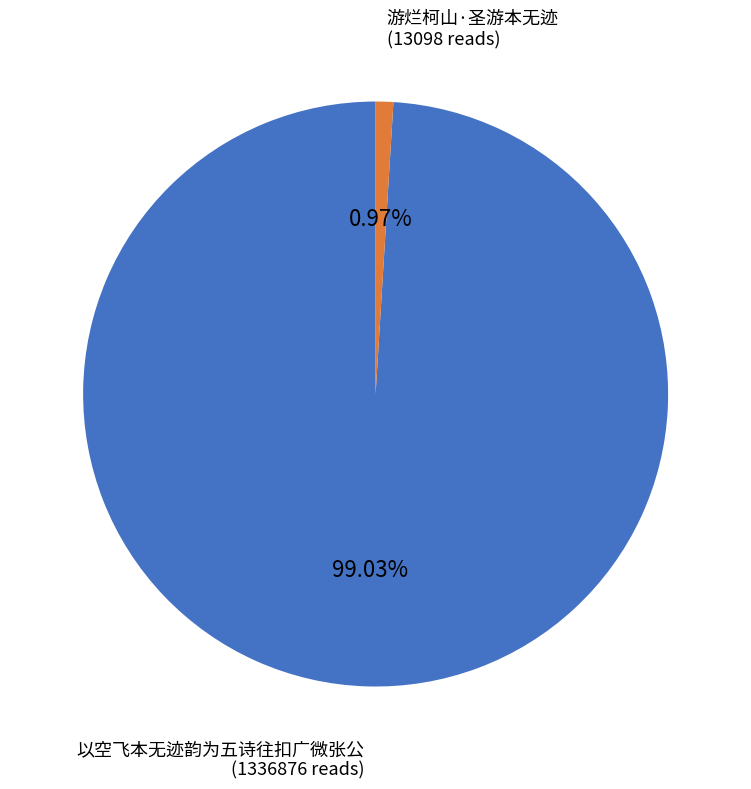

How many slices are in this pie chart?

2